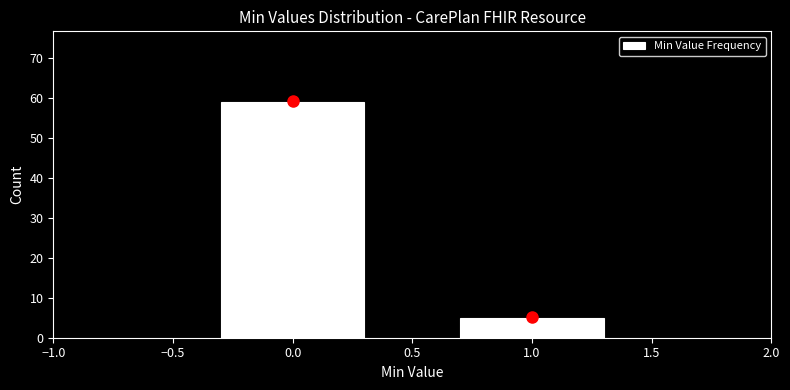

How tall is the bar that spans -0.5 to 0.5 on the x-axis? The values are not printed on the chart, so give them approximately, as read against the axis.

59